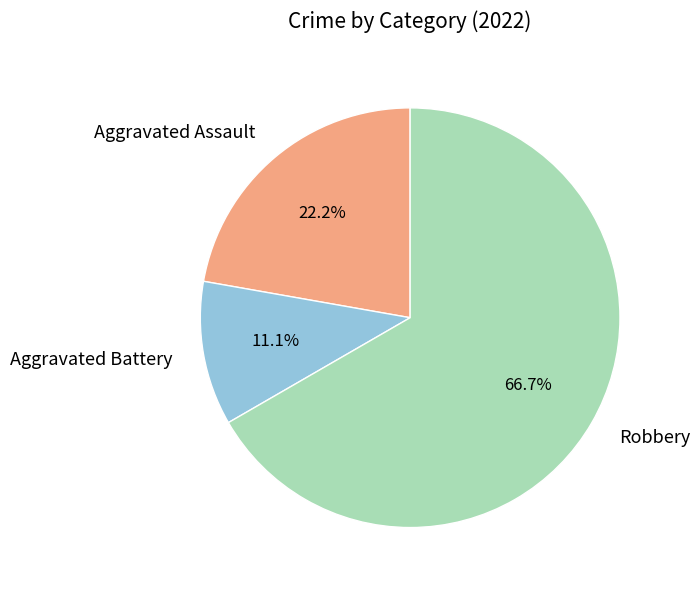

Which has a higher value, Aggravated Battery or Aggravated Assault?

Aggravated Assault